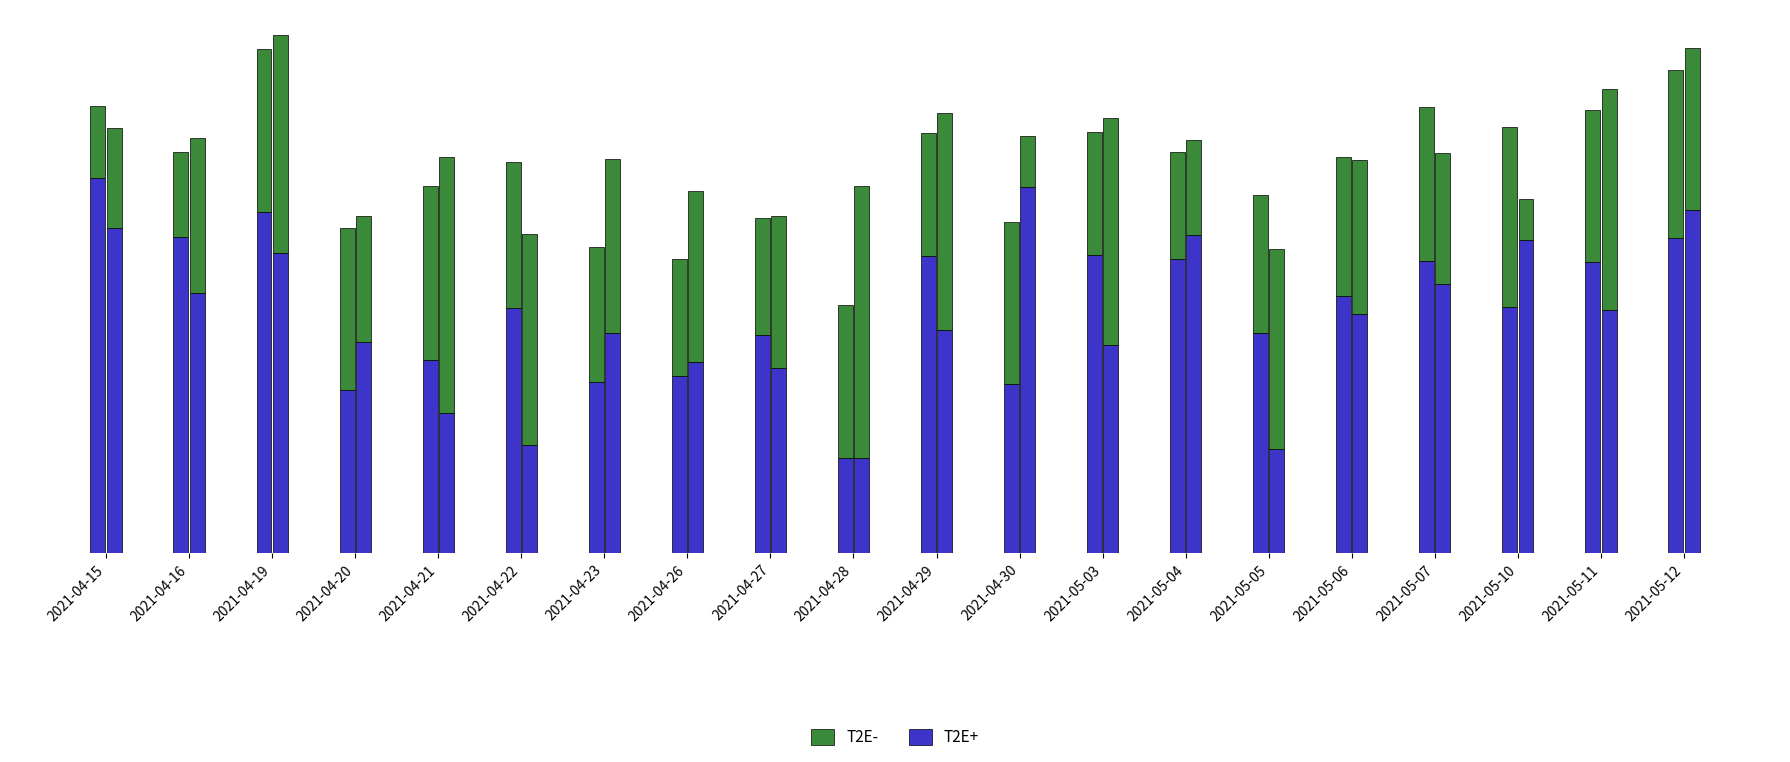

Is it true that T2E- equals 1.9 at 2021-04-30?

True